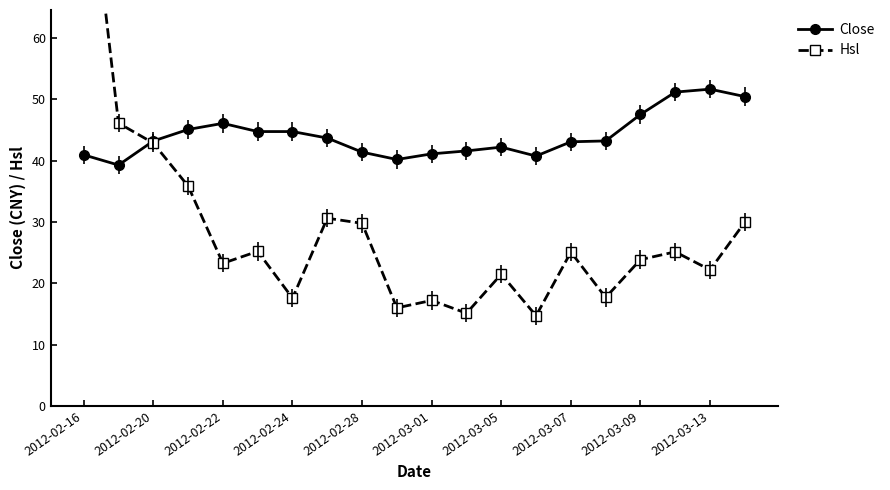

What is the maximum value for Close?

51.7